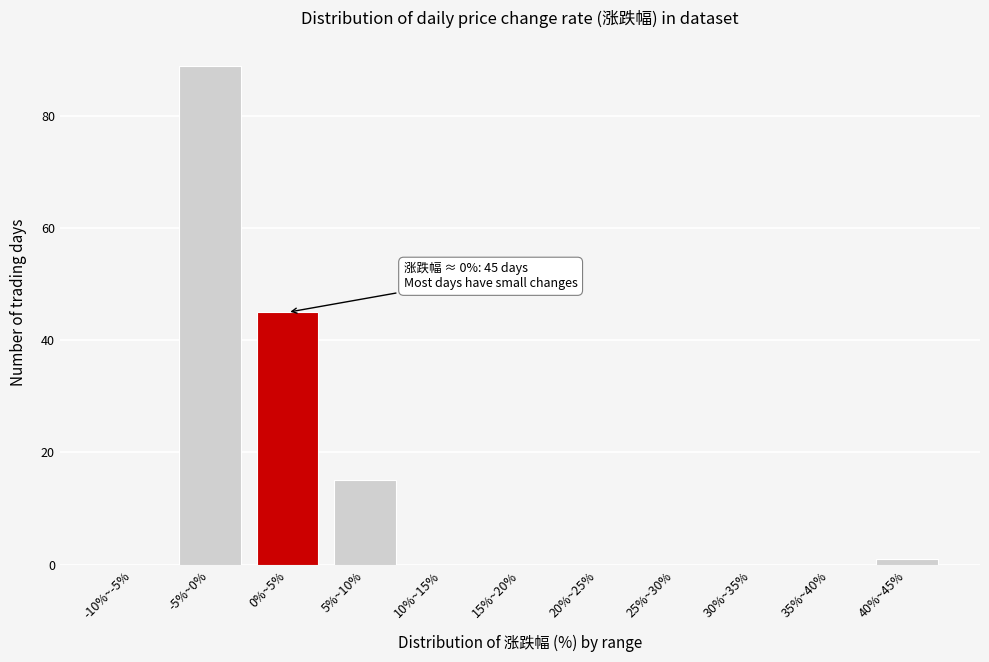

Reading left to right, what are all the values shown in this chart?

-10%~-5%=0	-5%~0%=89	0%~5%=45	5%~10%=15	10%~15%=0	15%~20%=0	20%~25%=0	25%~30%=0	30%~35%=0	35%~40%=0	40%~45%=1